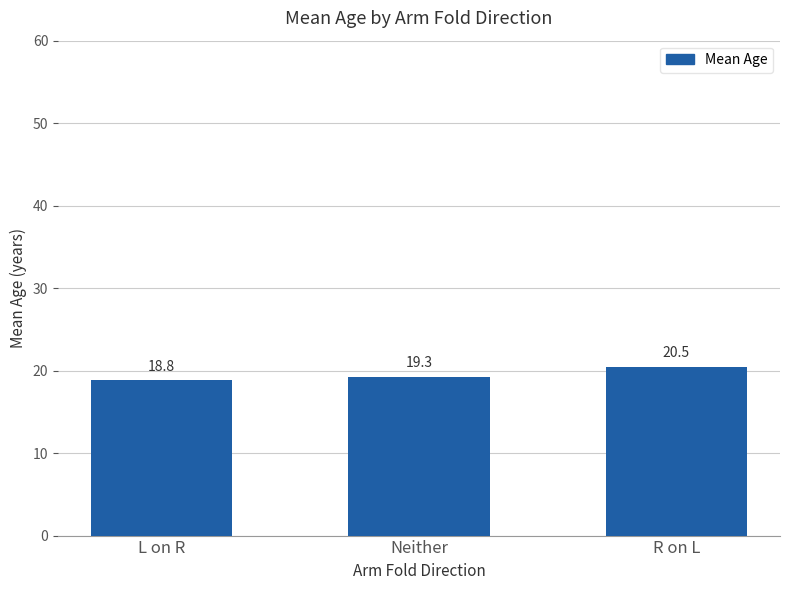

List the labels in order of value, largest first.

R on L, Neither, L on R